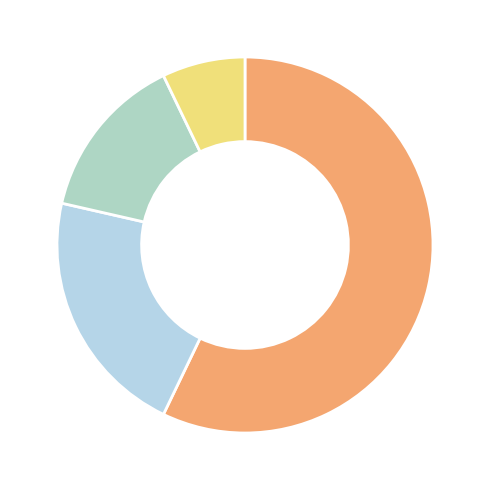

Is there any slice that represents more than half of the pie?

Yes